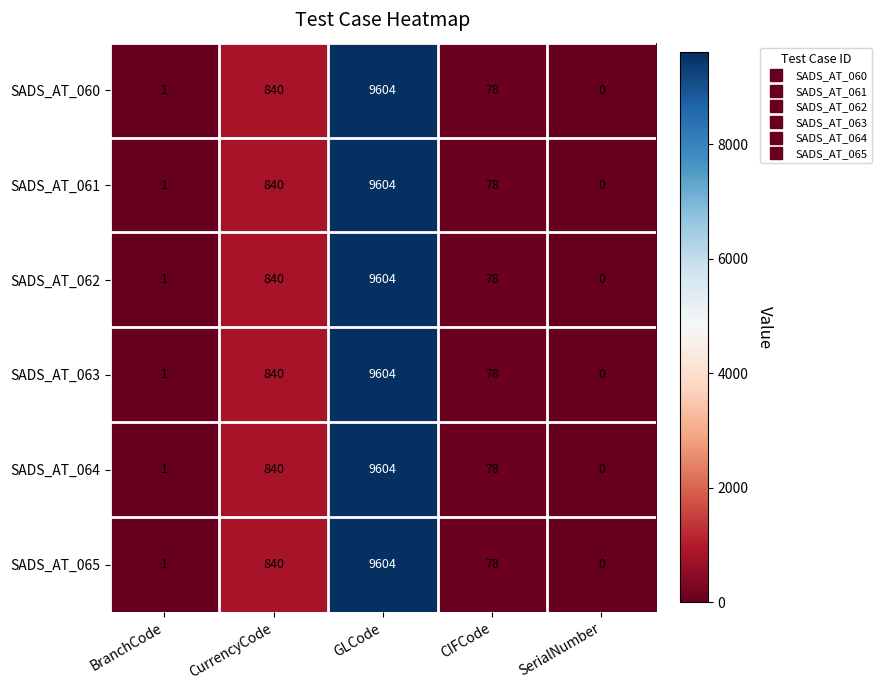

Where is SADS_AT_063 nearest to the value 4802?

CurrencyCode